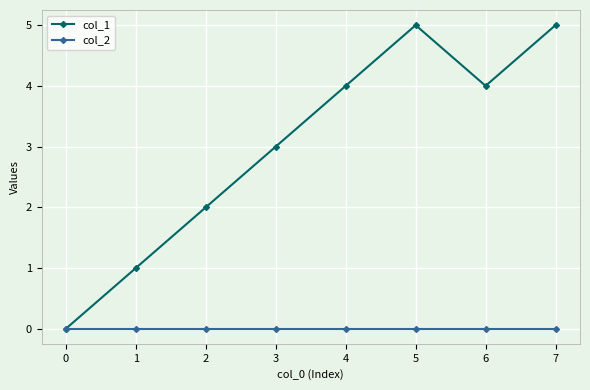

Which series has the widest spread of values?

col_1